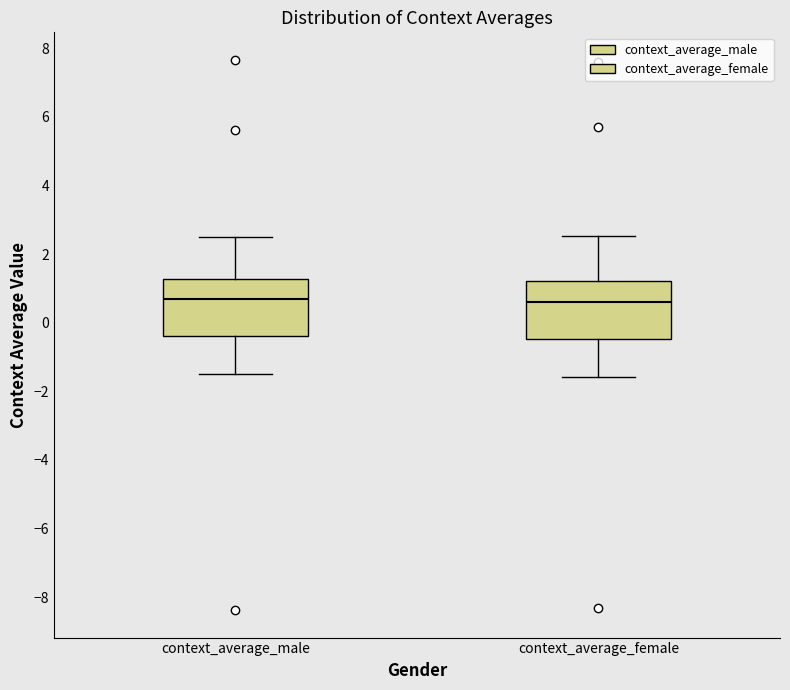

Reading left to right, transcribe this box plot: for each box, give where its median line is, the range the box spans, and where its two whiskers end, as read against the y-axis. The values are not printed on the chart, so give them approximately, as read against the axis.

context_average_male: median 0.6, box -0.4 to 1.2, whiskers -1.6 to 2.6
context_average_female: median 0.6, box -0.4 to 1.2, whiskers -1.6 to 2.6